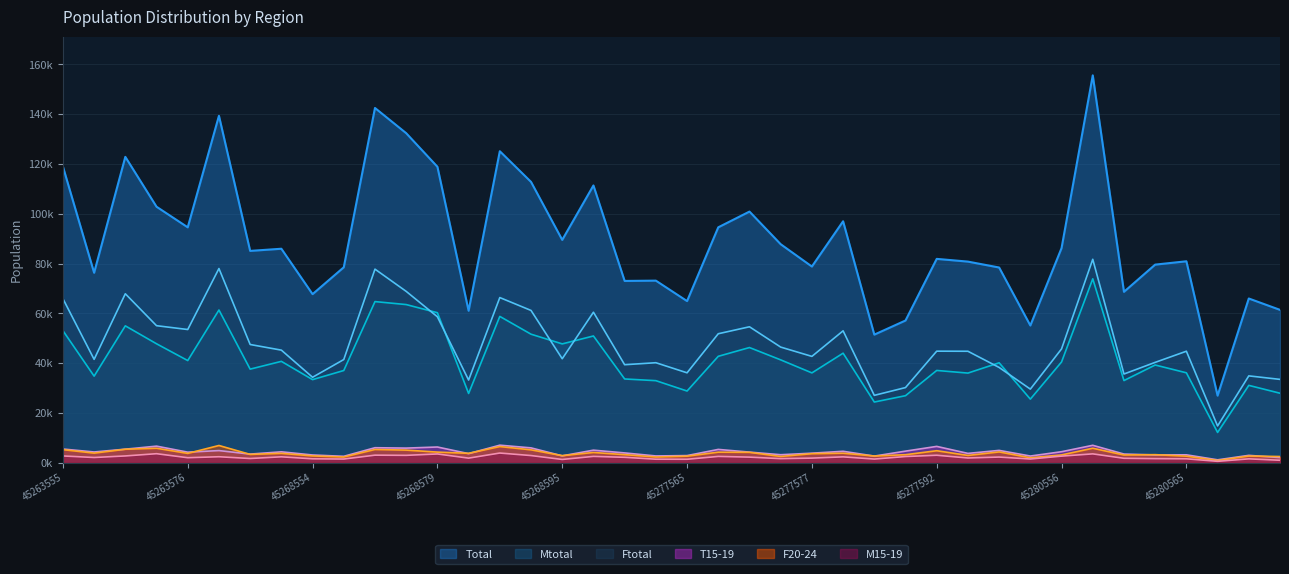

Is the value of Mtotal at 45268595 greater than the value of T15-19 at 45263567?

Yes